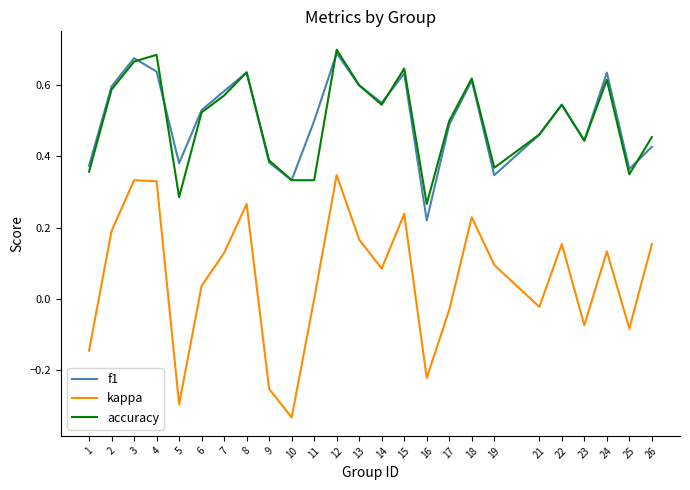

True or false: f1 and kappa cross at least once.

False